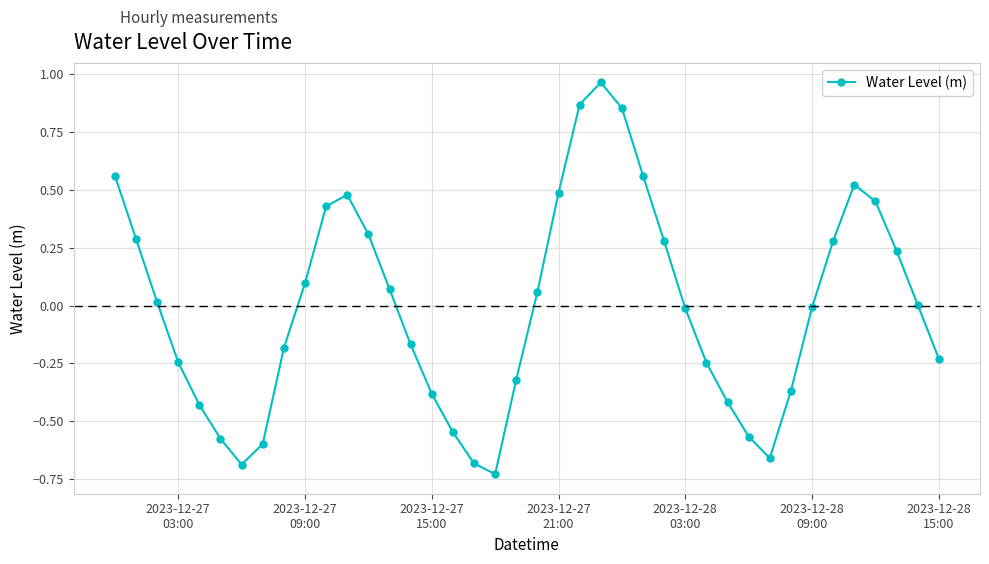

What is the difference between the second highest and second lowest values?

1.6